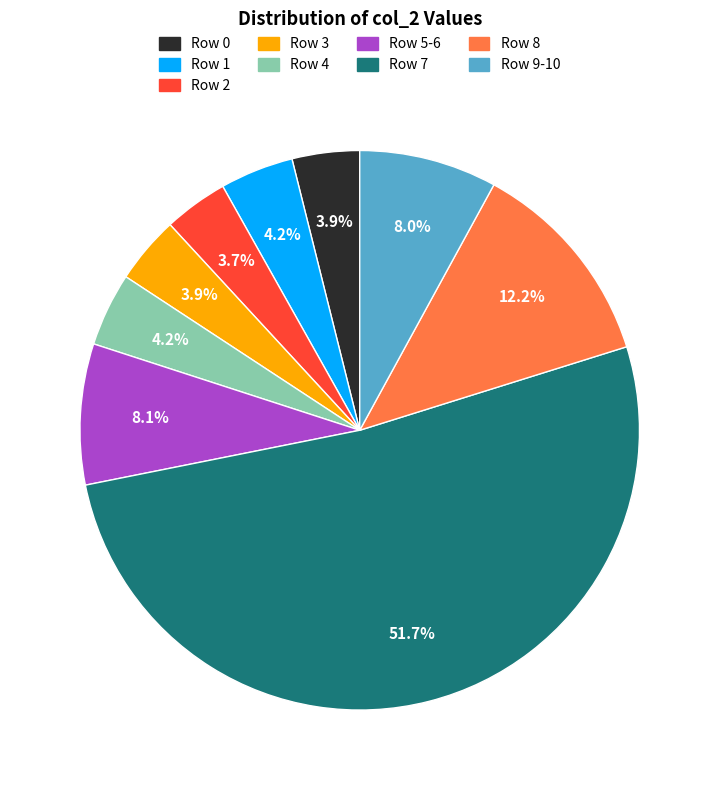

How much of the chart is everything except Row 2?

96.3%